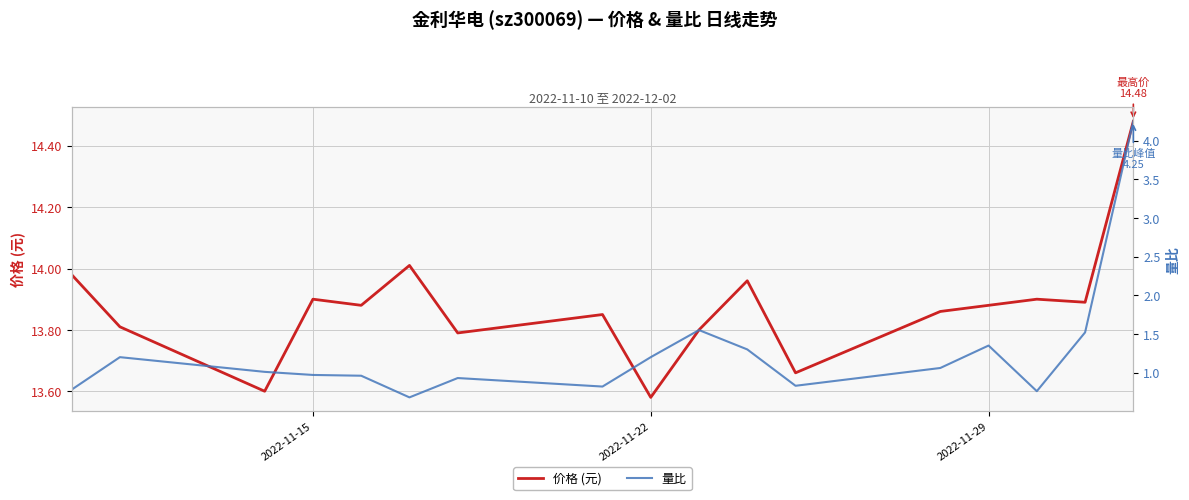

What are all the series names shown in the legend?

价格 (元), 量比